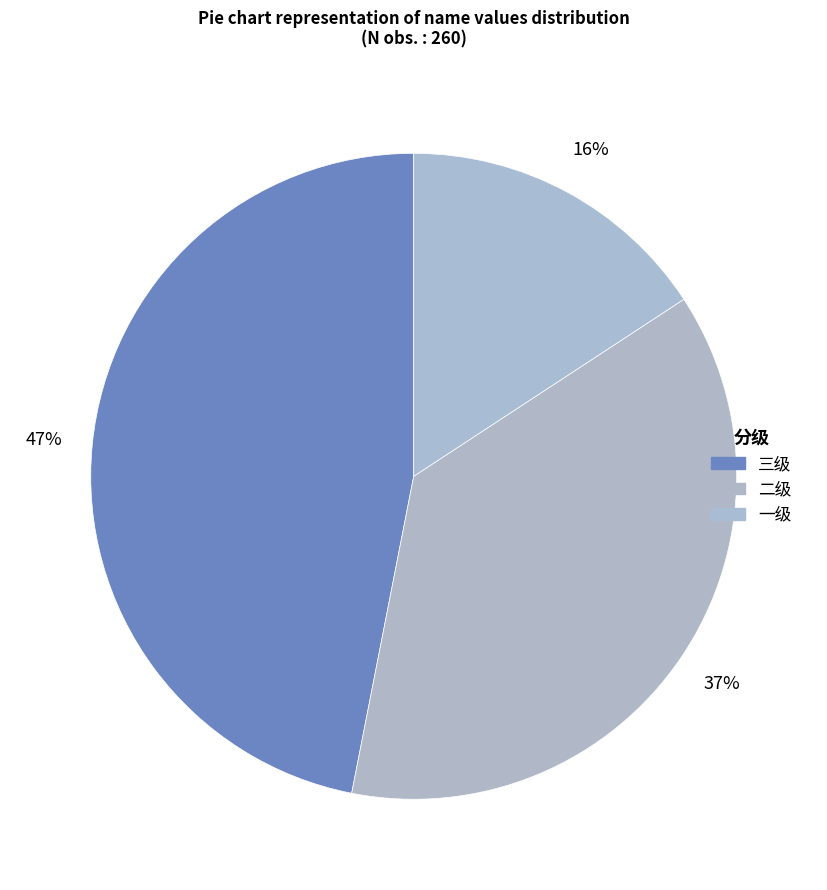

Is there a majority slice in this chart?

No